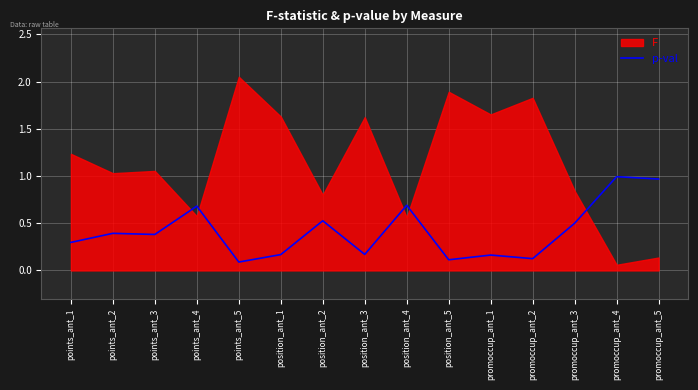

List the labels in order of value, smallest first.

points_ant_5, position_ant_5, promoccup_ant_2, promoccup_ant_1, position_ant_1, position_ant_3, points_ant_1, points_ant_3, points_ant_2, promoccup_ant_3, position_ant_2, points_ant_4, position_ant_4, promoccup_ant_5, promoccup_ant_4